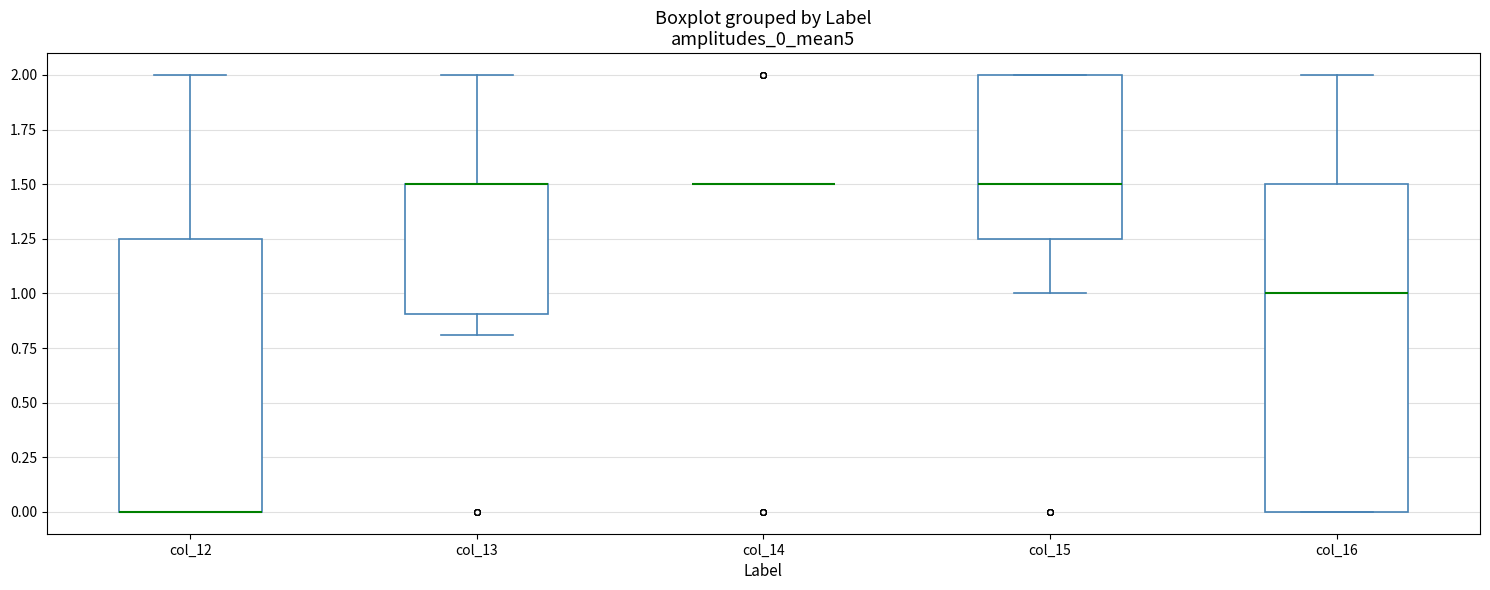

Reading left to right, read every box against the y-axis: the position of its median line, the range the box covers, and the ends of its whiskers. The values are not printed on the chart, so give them approximately, as read against the axis.

col_12: median 0.00 (drawn on the box's lower edge), box 0.00 to 1.25, whiskers 0.00 to 2.00
col_13: median 1.50 (drawn on the box's upper edge), box 0.90 to 1.50, whiskers 0.80 to 2.00
col_14: box collapsed to a line at 1.50, whiskers 1.50 to 1.50
col_15: median 1.50, box 1.25 to 2.00, whiskers 1.00 to 2.00
col_16: median 1.00, box 0.00 to 1.50, whiskers 0.00 to 2.00